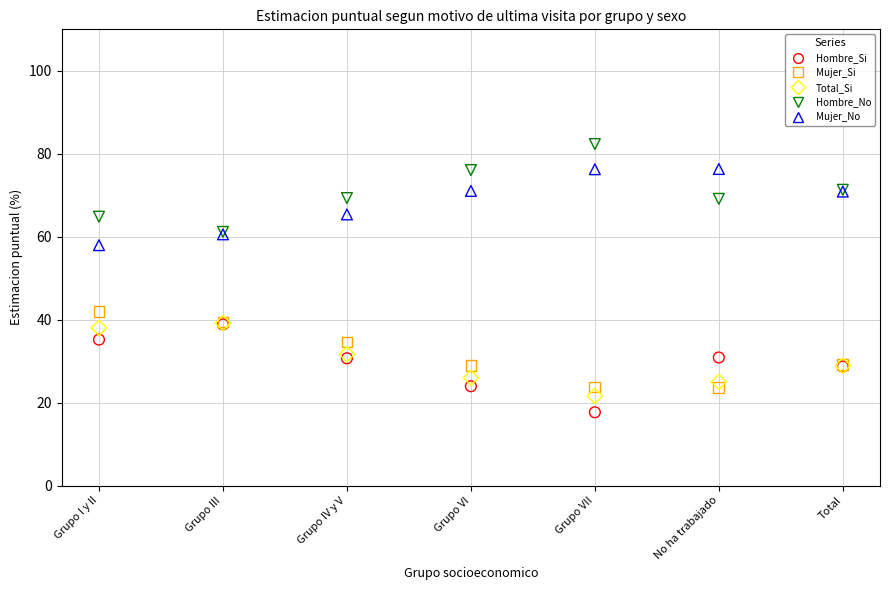

Which series reaches the minimum Y coordinate?

Hombre_Si